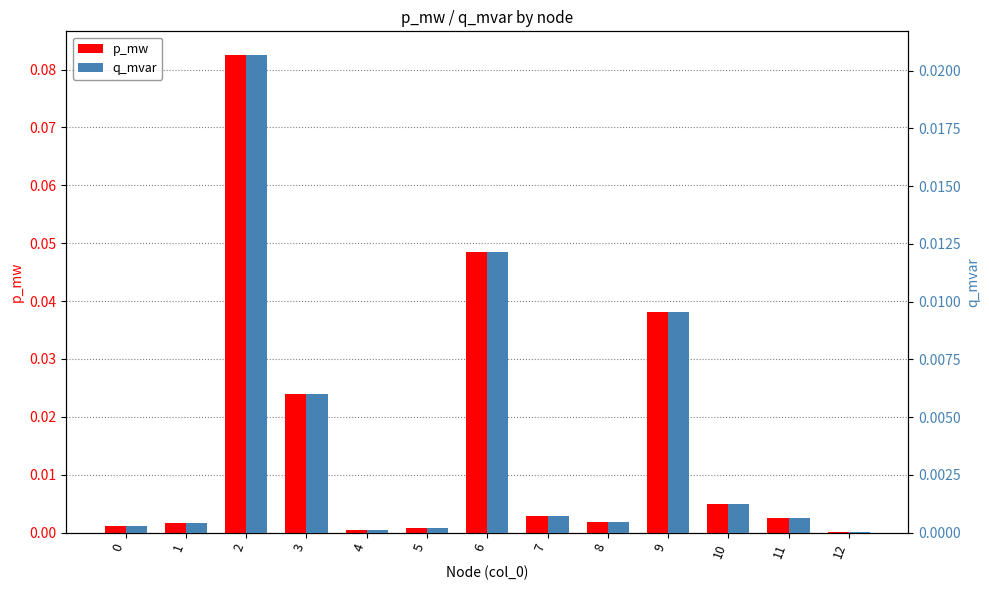

What are all the series names shown in the legend?

p_mw, q_mvar